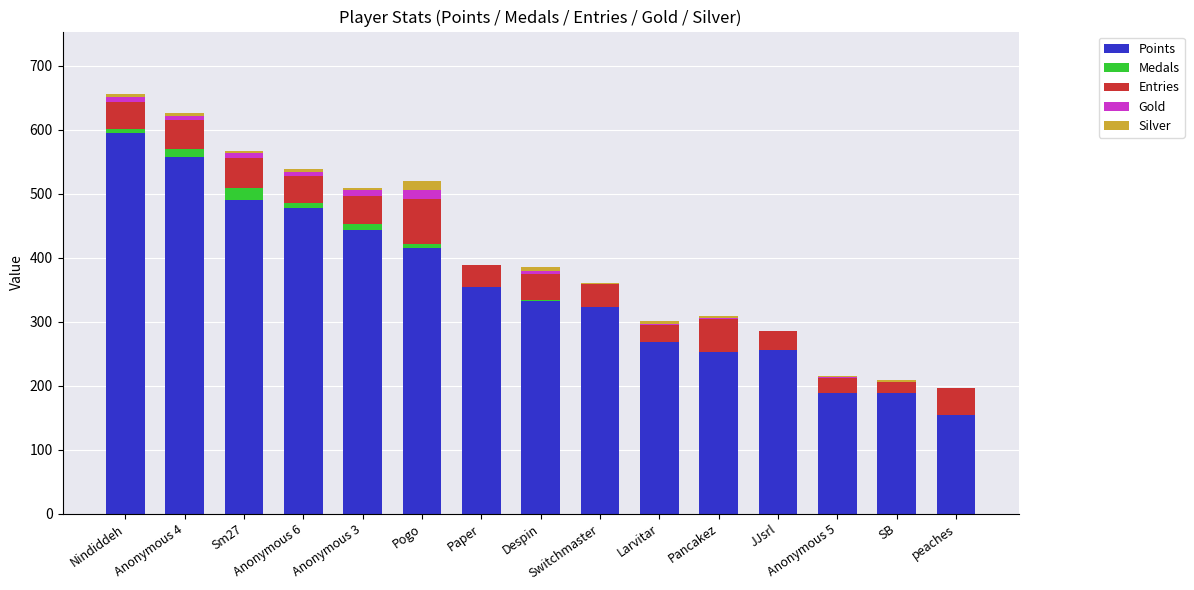

What is the maximum value for Points?

594